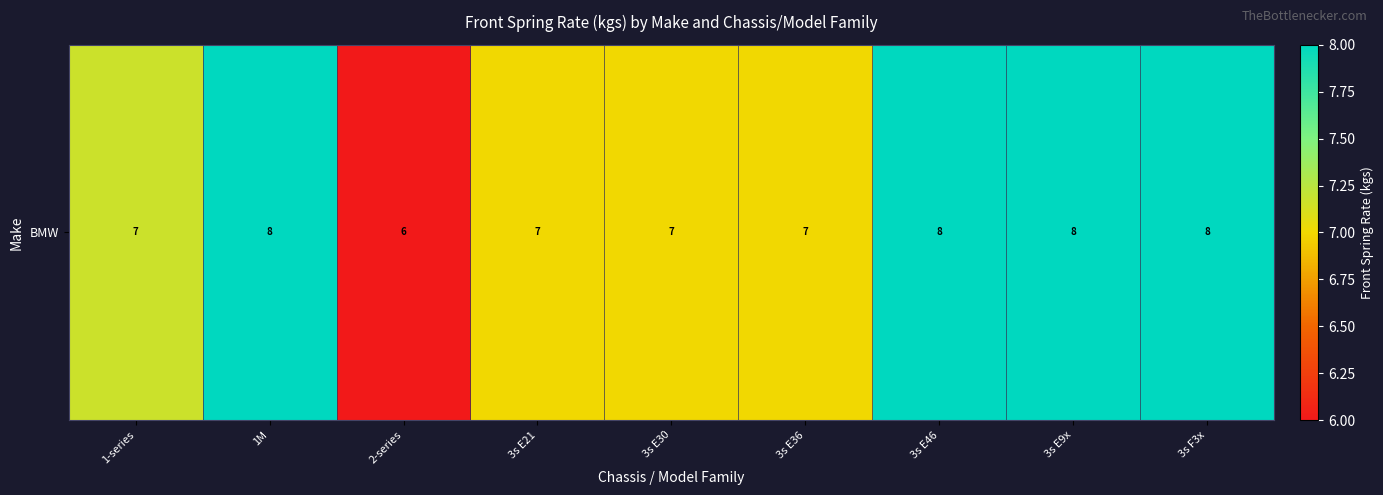

Which label corresponds to the largest value in the chart?

1M